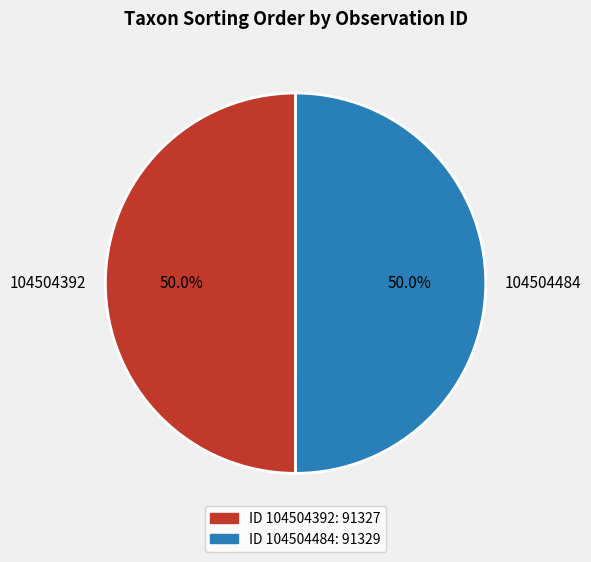

To the nearest percent, what portion does 104504392 represent?

50%